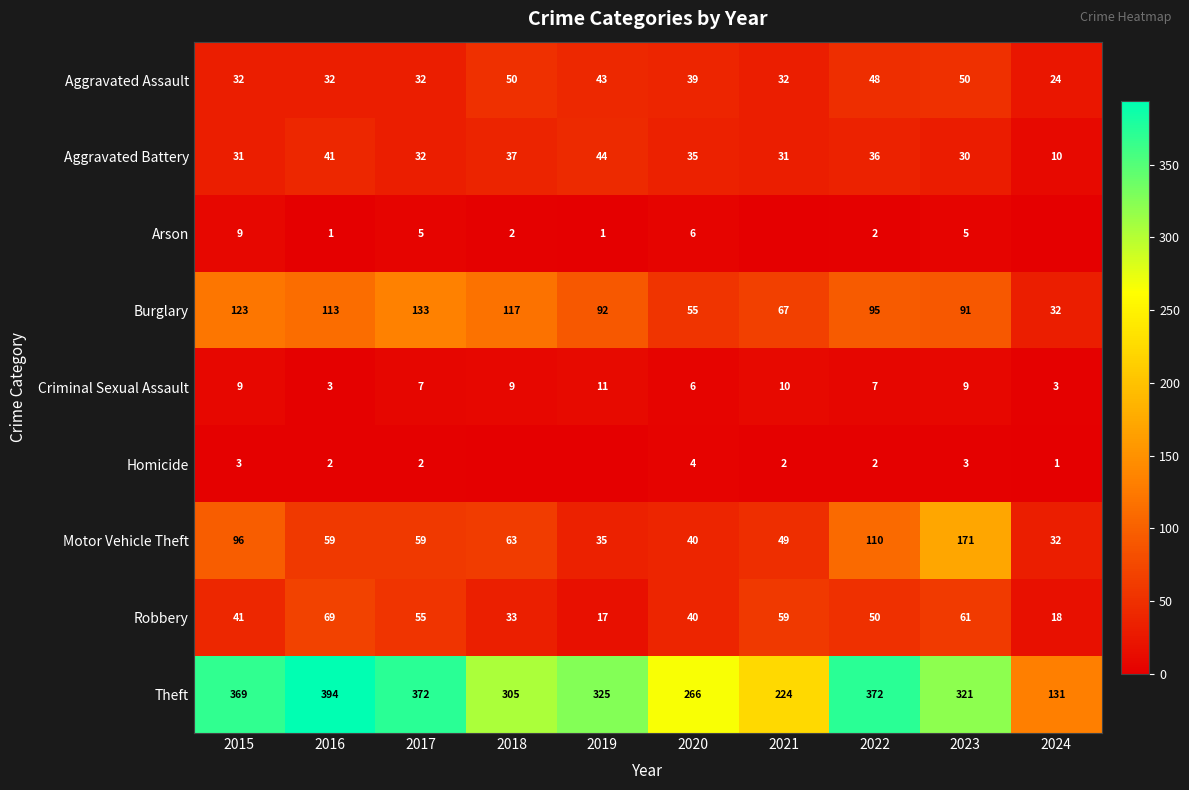

Between 2023 and 2022, which is larger?

2023